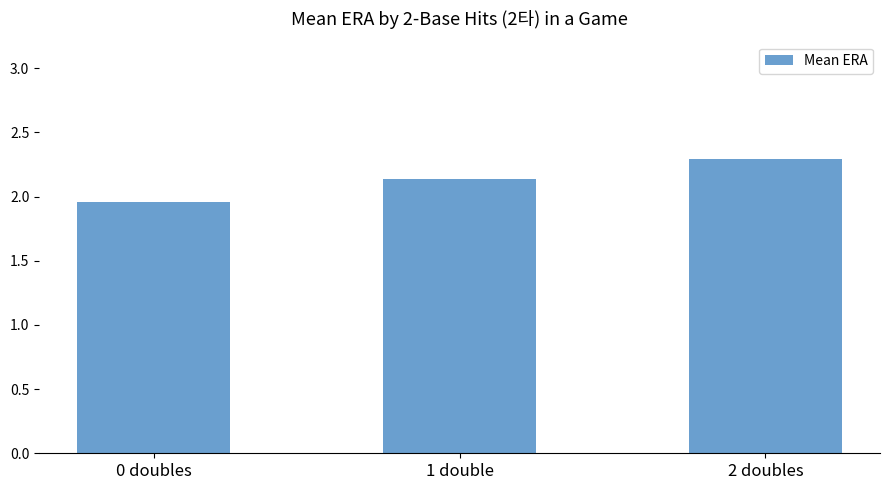

At which category does the chart reach its peak across all series?

2 doubles